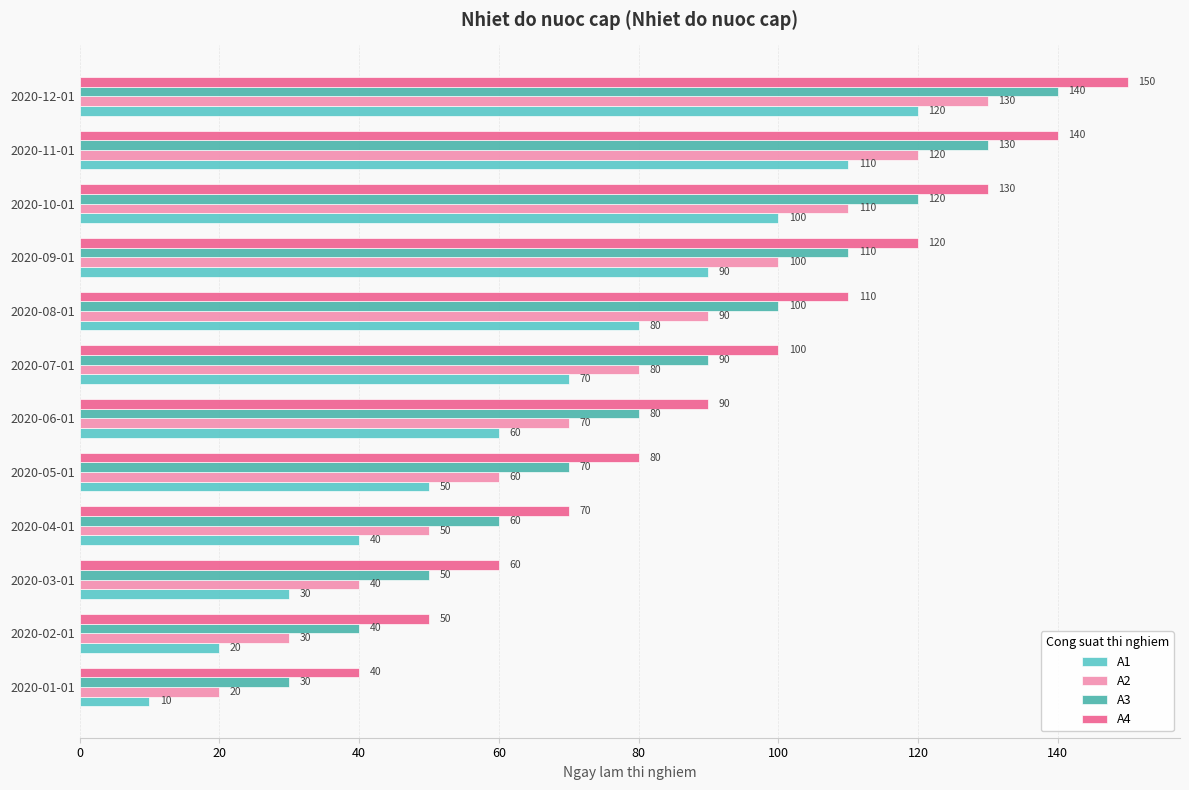

List the series in order of their peak value, highest first.

A4, A3, A2, A1